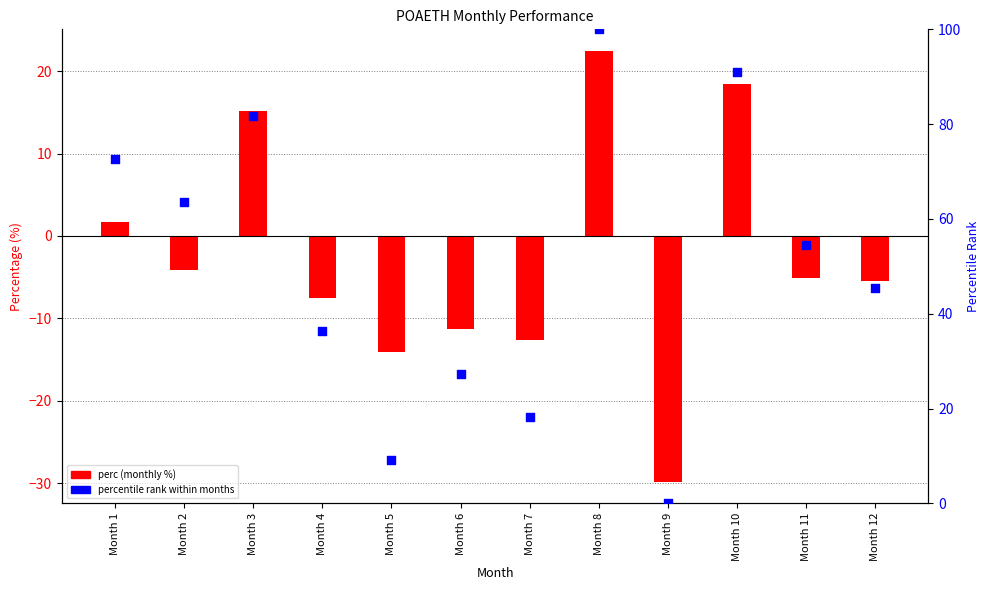

Is the value of perc at Month 4 greater than the value of percentile rank at Month 4?

No